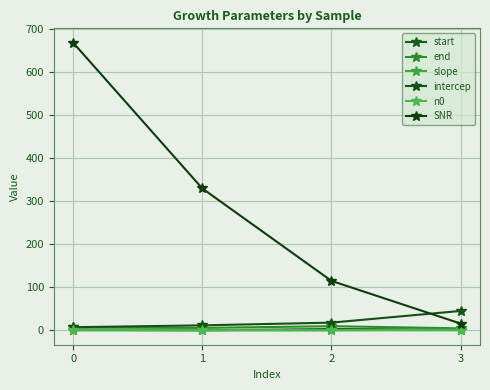

What is the greatest value displayed?

667.1